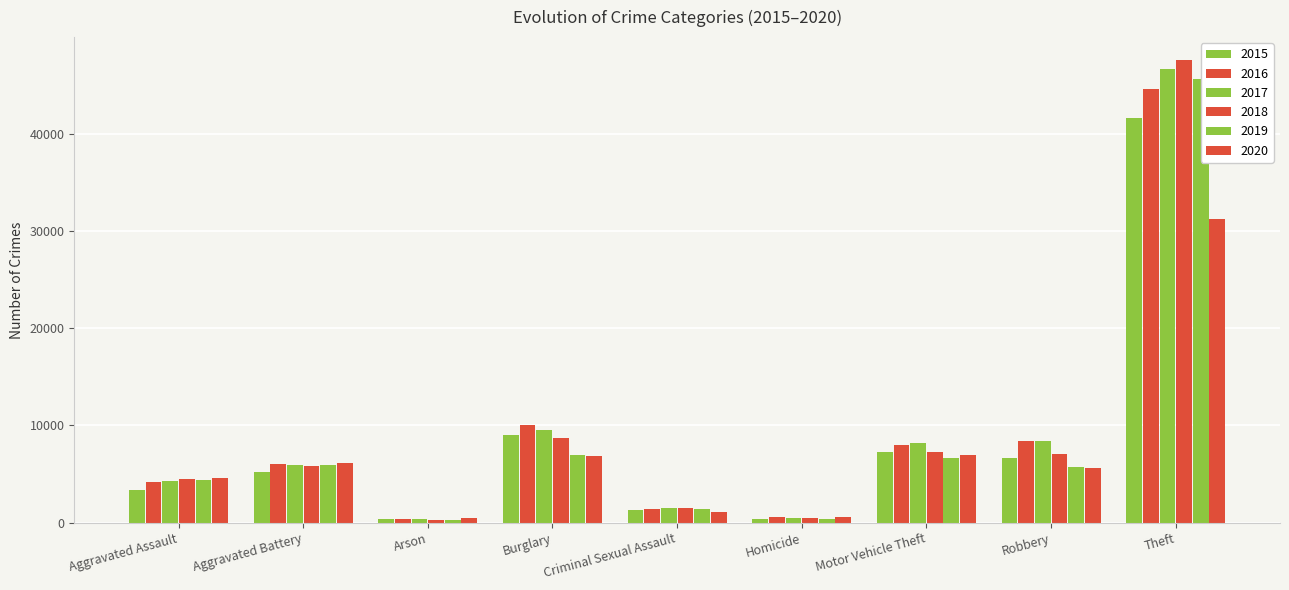

Does the chart contain stacked bars?

No